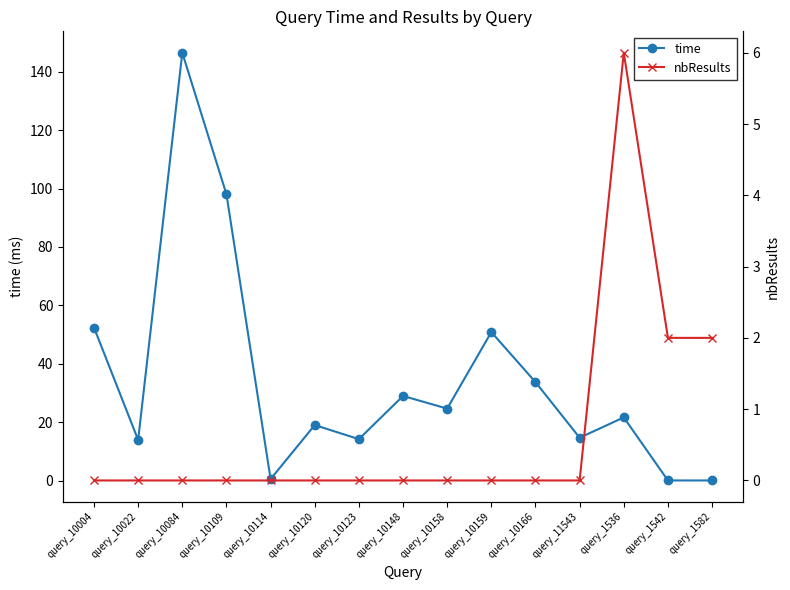

Which series has the largest total across all categories?

time